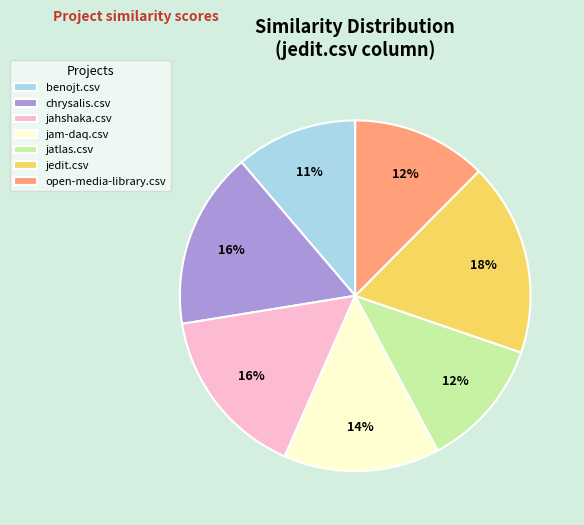

The open-media-library.csv slice represents 7% of the pie. True or false?

False